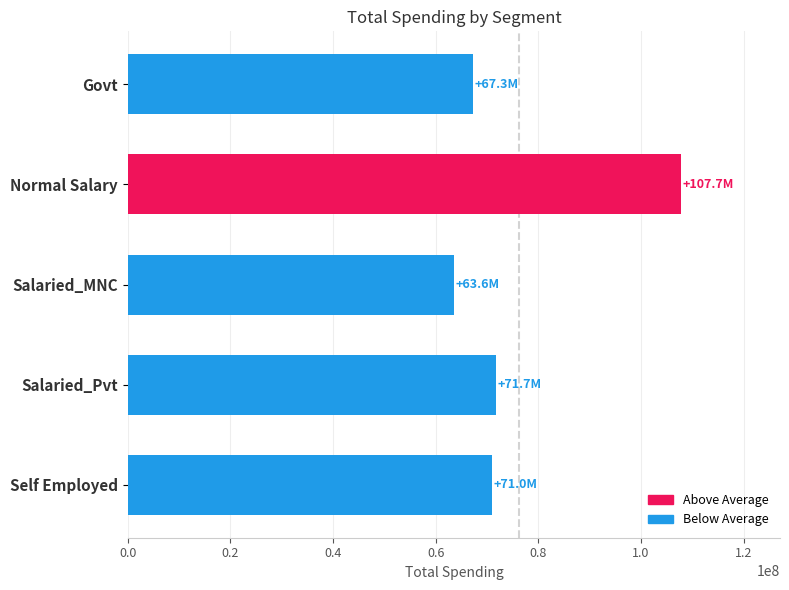

What is the sum of all values?

381352048.4